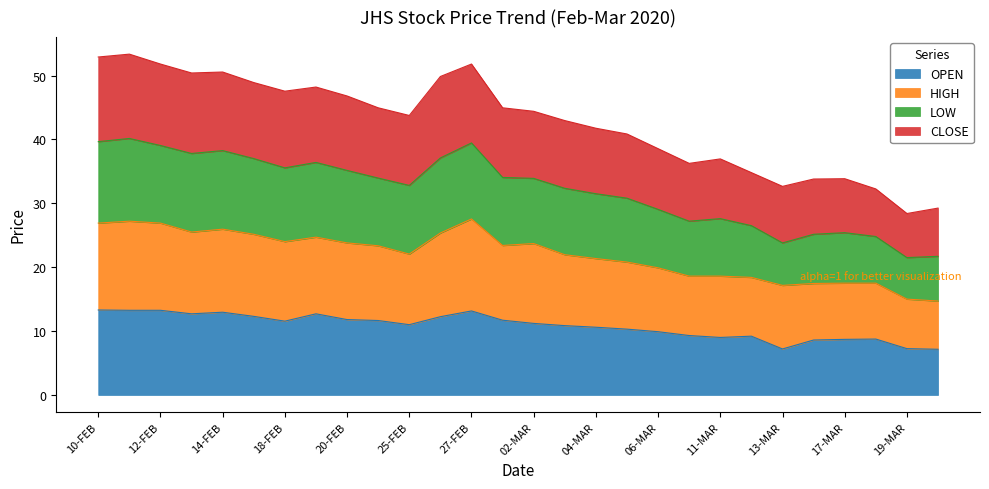

How many interior local peaks does the OPEN series have?

5